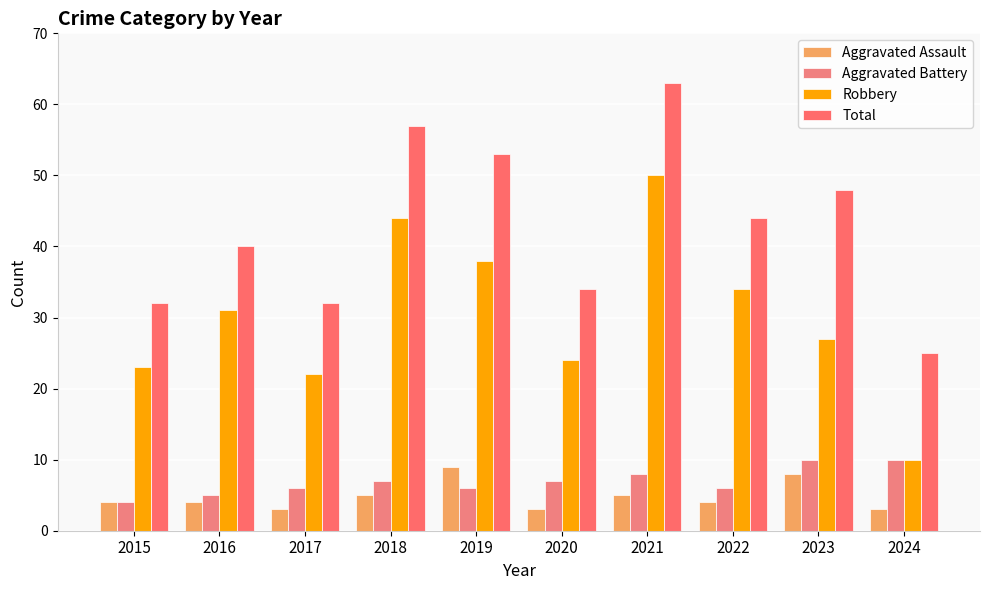

How many distinct data groups are displayed?

4